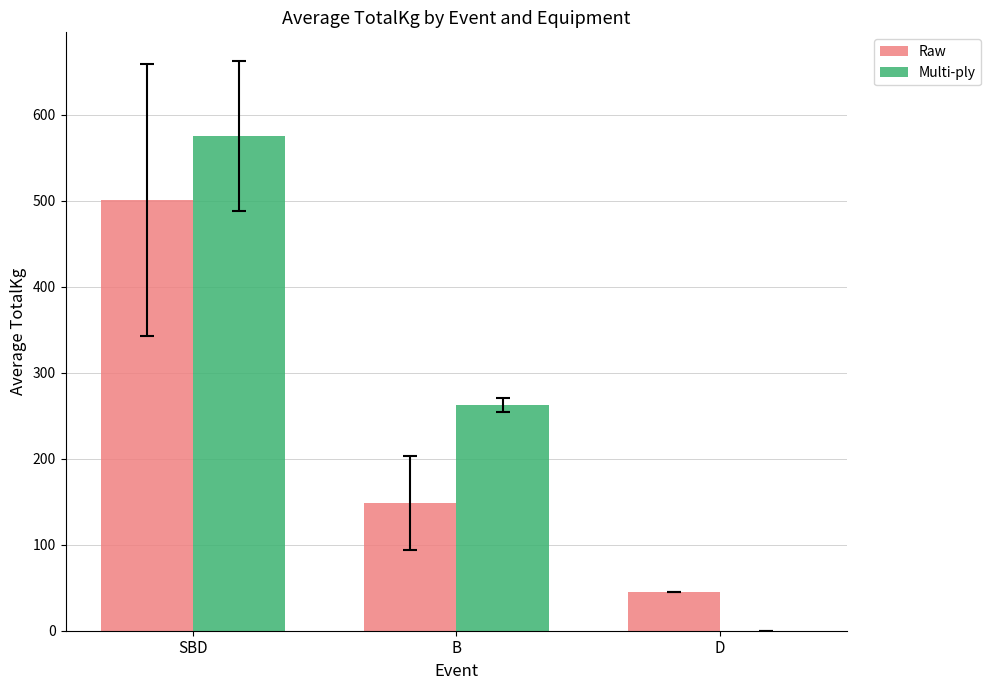

What is the greatest value displayed?

575.0